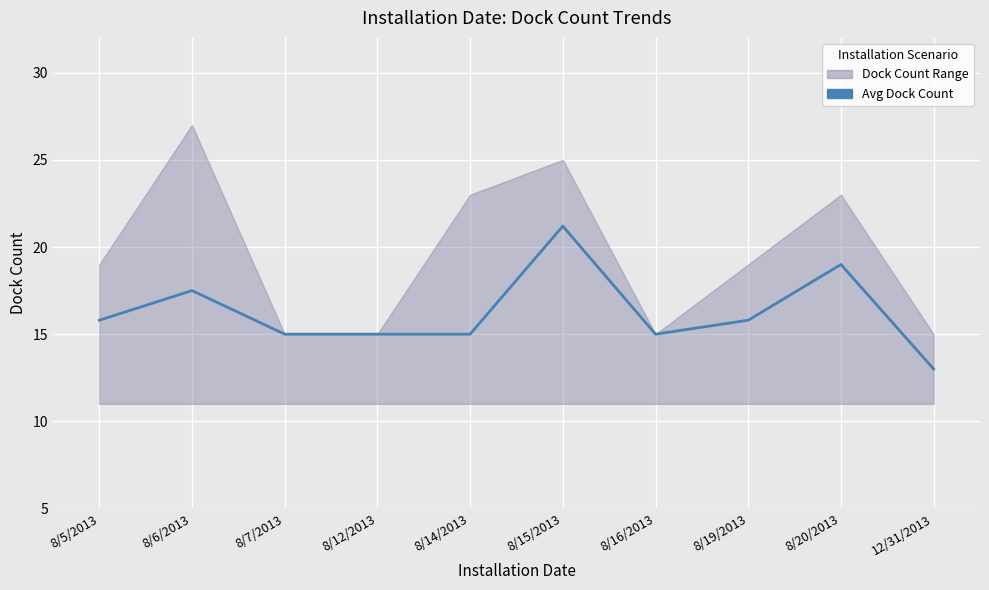

True or false: the data shows 10.0 at 8/7/2013.

False